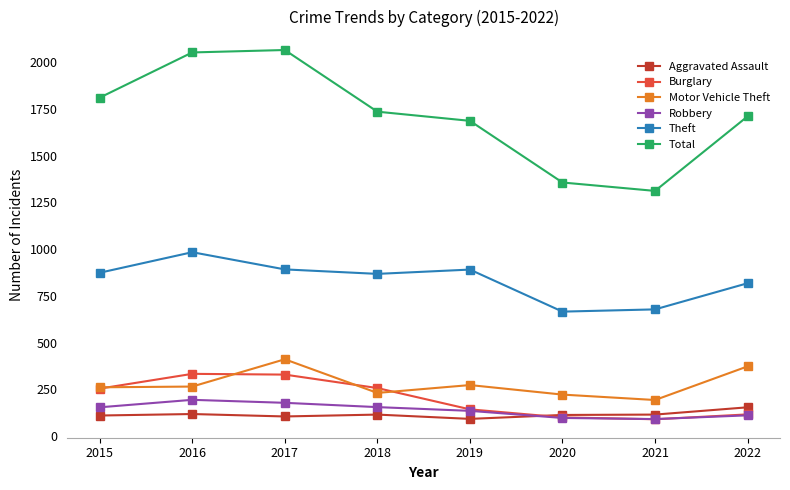

How many series are shown in this chart?

6